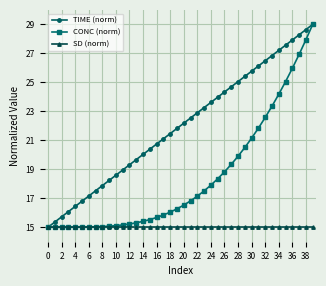

Rank the series by their average value, from lowest to highest.

SD (norm), CONC (norm), TIME (norm)